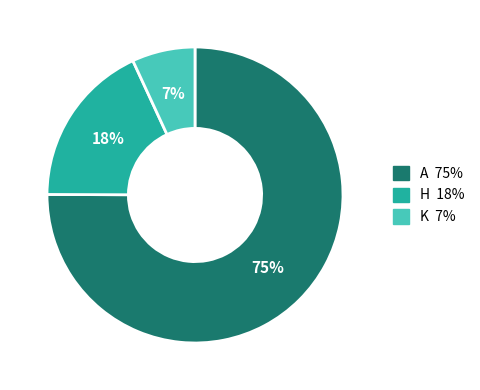

How many slices are in this pie chart?

3